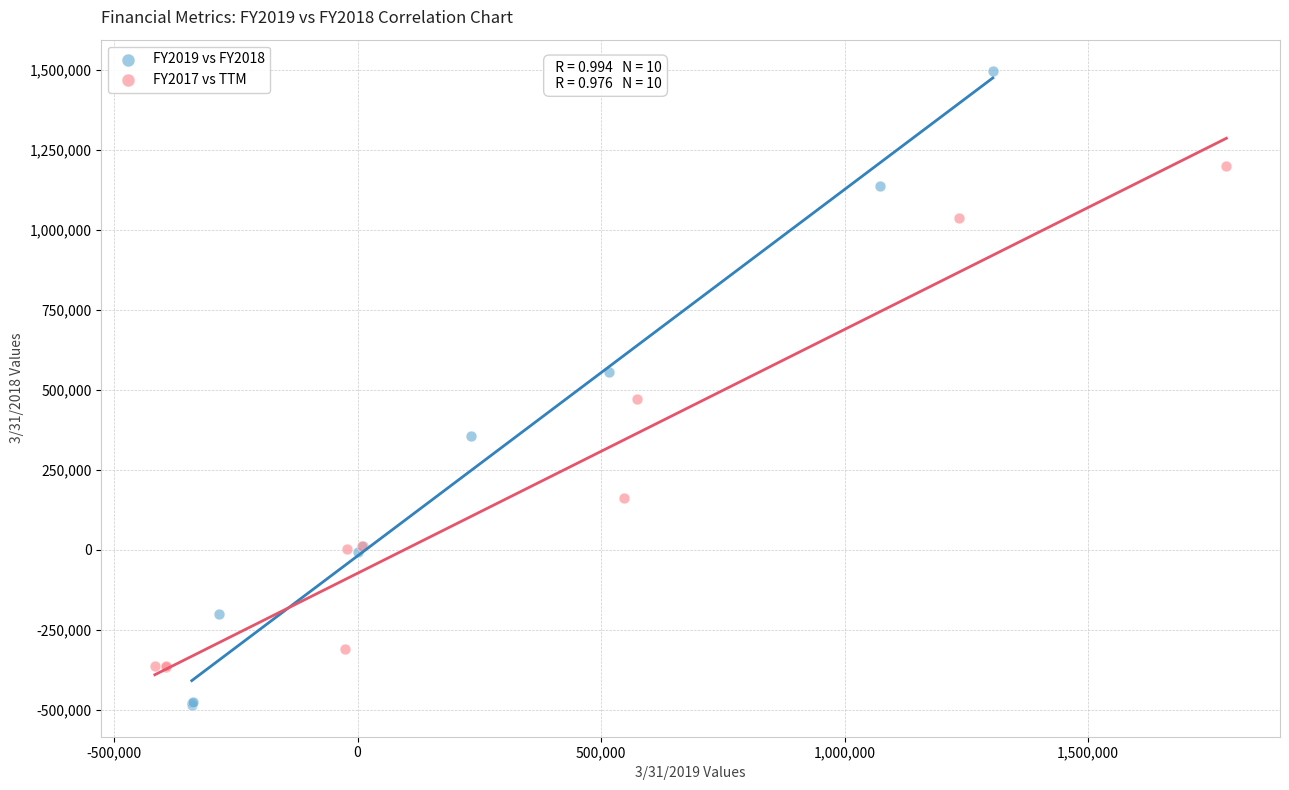

Which series has the widest spread of Y values?

FY2019 vs FY2018